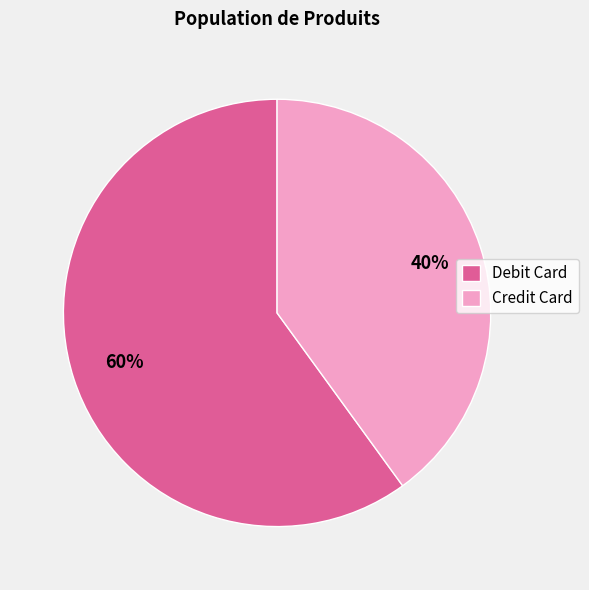

What is the majority slice?

Debit Card